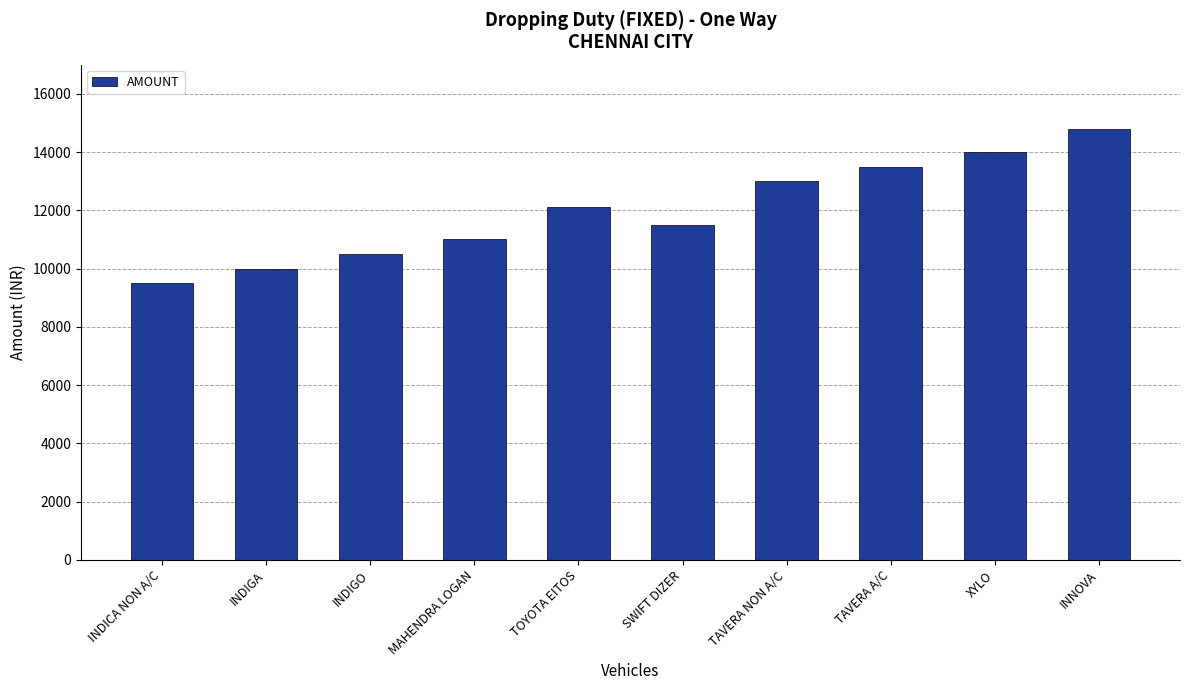

What is the difference between the maximum and minimum values?

5300